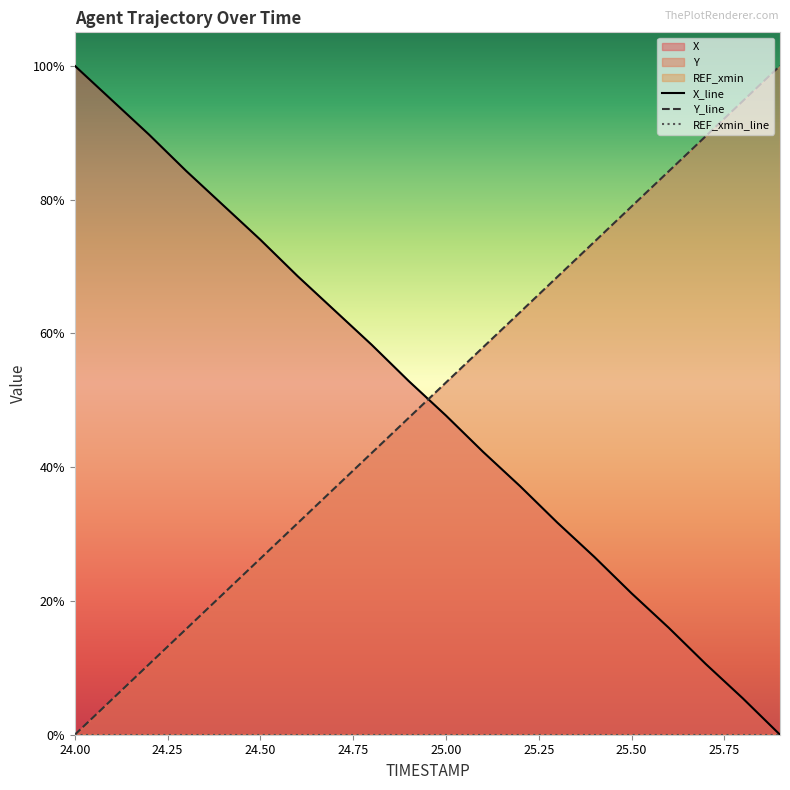

Reading left to right, transcribe all the data shown in this chart.

X_line: 100.0	94.9	89.7	84.3	79.1	74.0	68.6	63.4	58.3	52.9	47.7	42.3	37.1	31.7	26.6	21.1	16.0	10.6	5.4	0.0
Y_line: 0.0	5.3	10.5	15.8	21.1	26.3	31.6	36.9	42.1	47.4	52.7	57.9	63.2	68.4	73.7	79.0	84.2	89.5	94.7	100.0
REF_xmin_line: 0.0	0.0	0.0	0.0	0.0	0.0	0.0	0.0	0.0	0.0	0.0	0.0	0.0	0.0	0.0	0.0	0.0	0.0	0.0	0.0